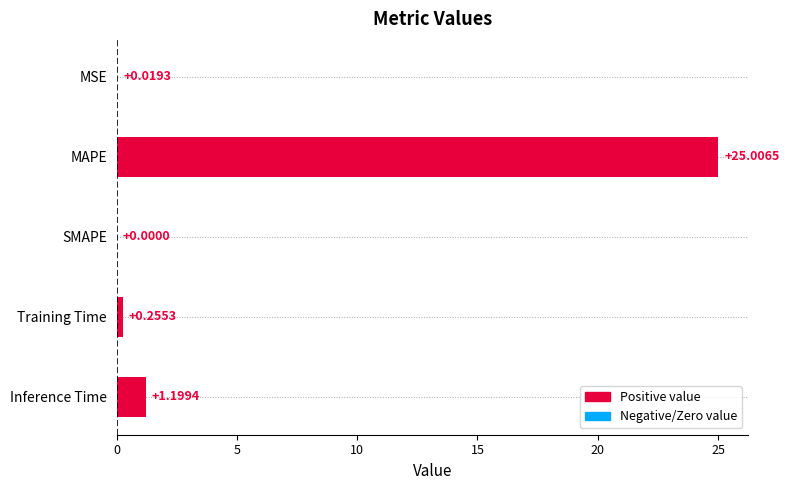

What is the sum of the values at SMAPE and Inference Time?

1.2